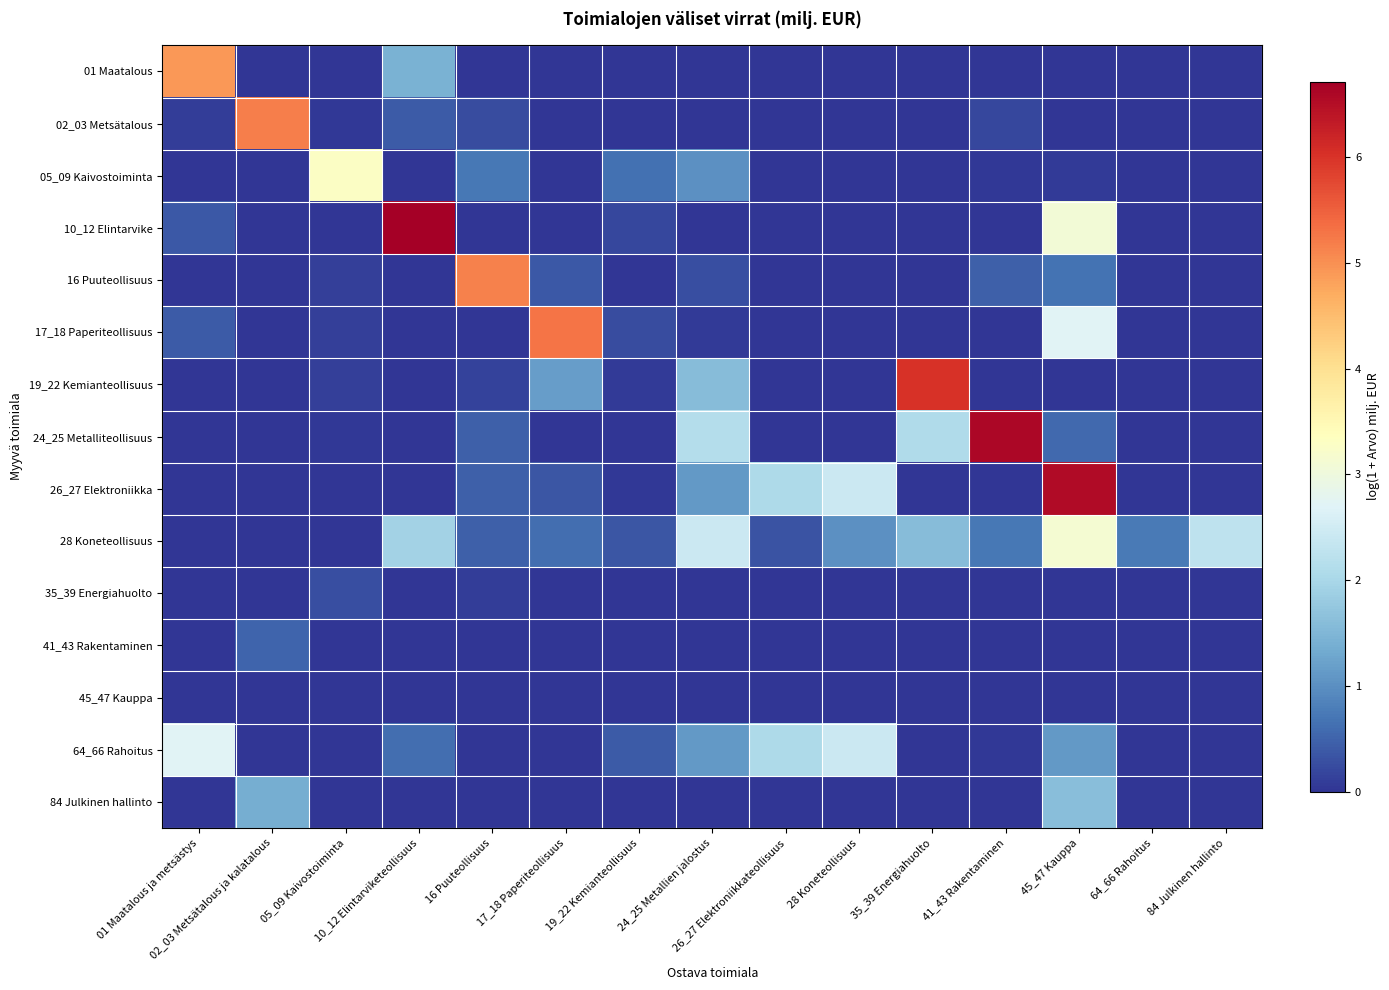

Which label corresponds to the largest value in the chart?

10_12 Elintarviketeollisuus